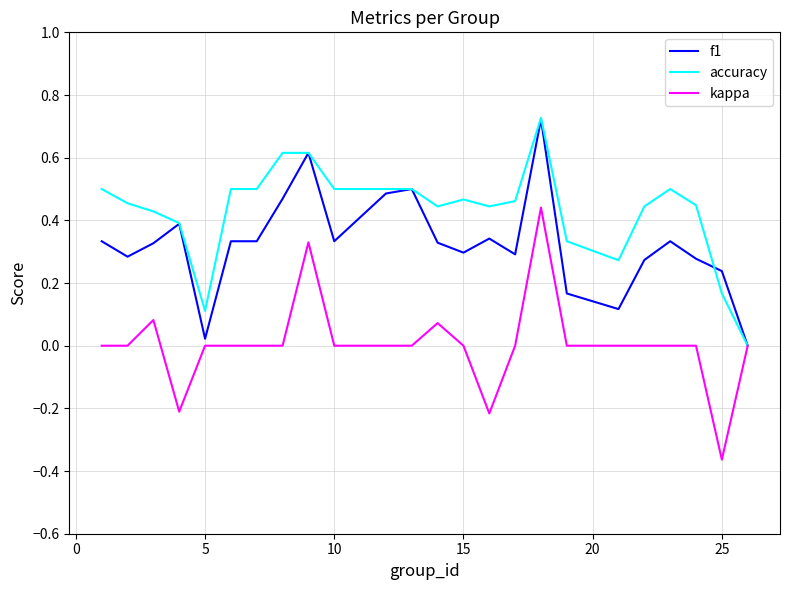

List the series in order of their overall mean, highest first.

accuracy, f1, kappa